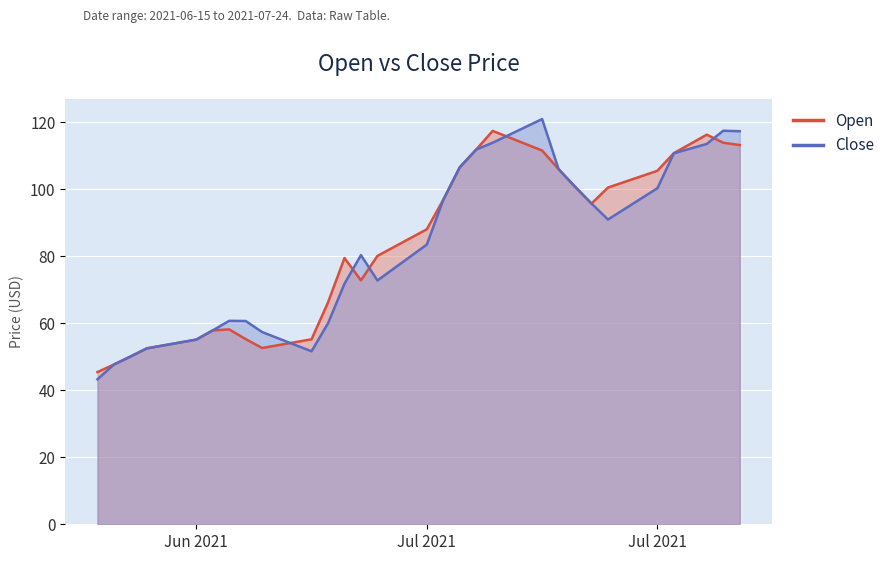

Between which two adjacent categories do Open and Close first intersect?

2021-06-26 and 2021-06-27